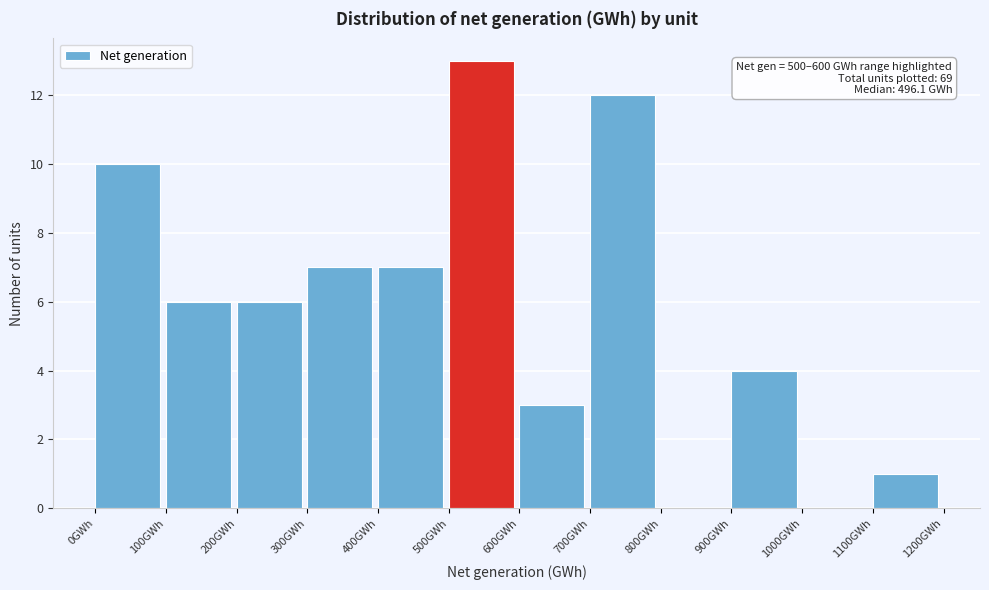

Over which range of the x-axis is the bar tallest?

500 to 600